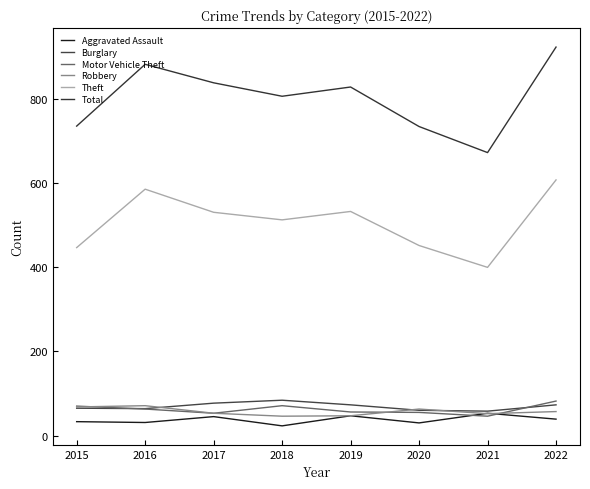

What is the value of the Total point at the 6th from the left?

735